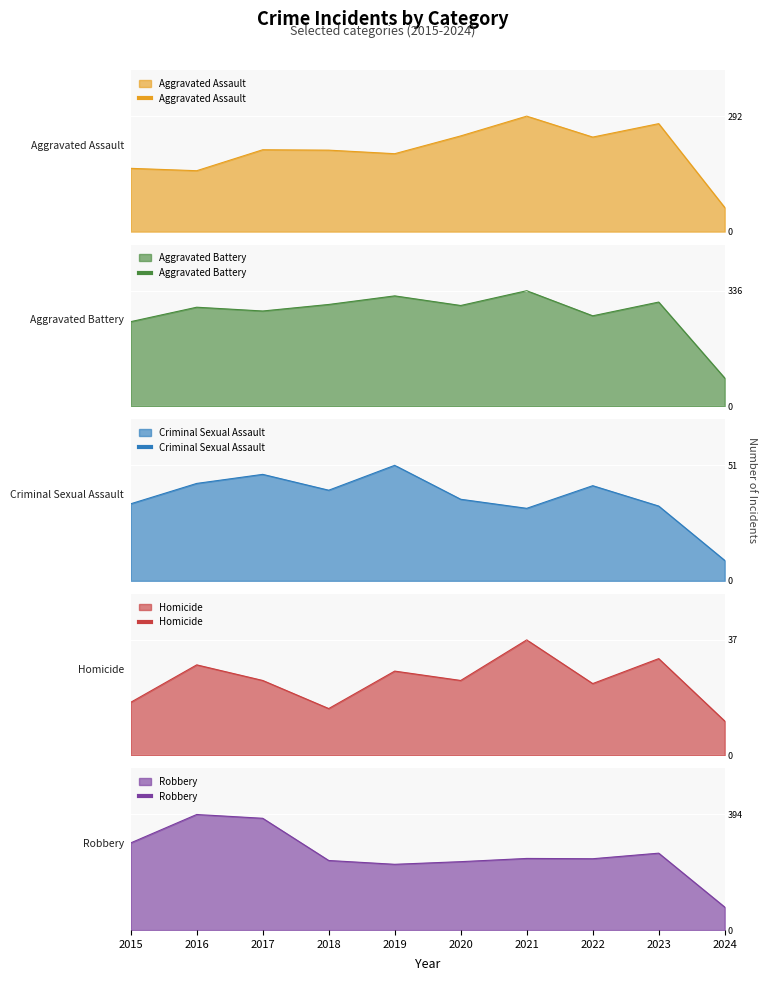

After their last crossing, which series has the higher values: Robbery or Aggravated Battery?

Aggravated Battery